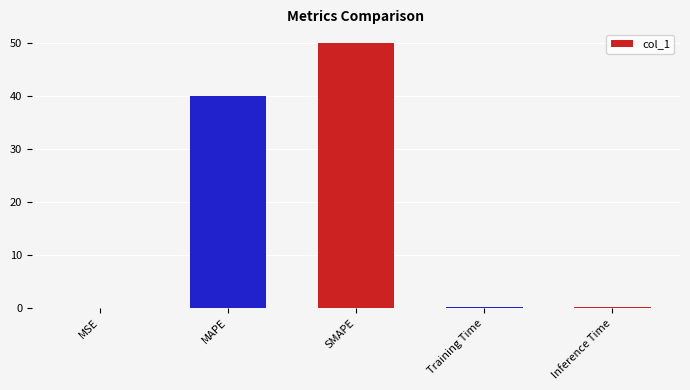

Is it true that the value at SMAPE is 29.9?

False